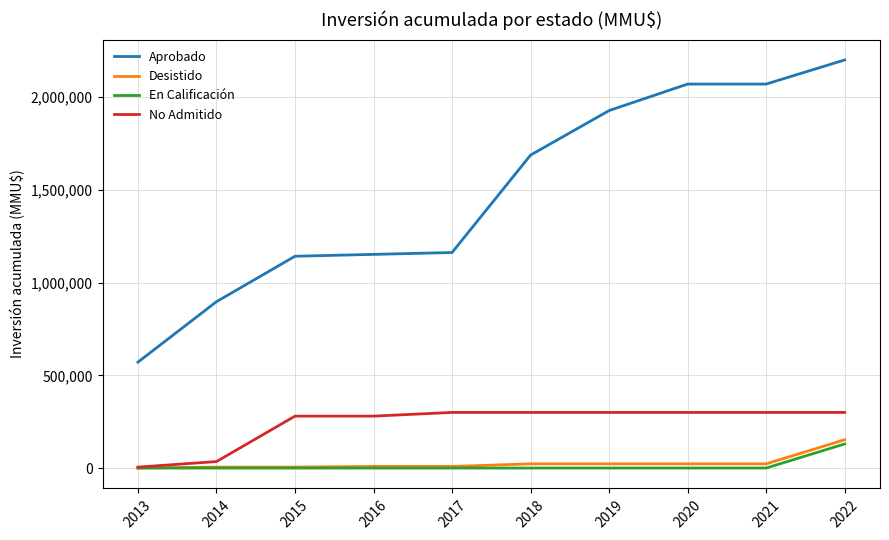

What is the spread (max minus min) of values at 2018?

1687765